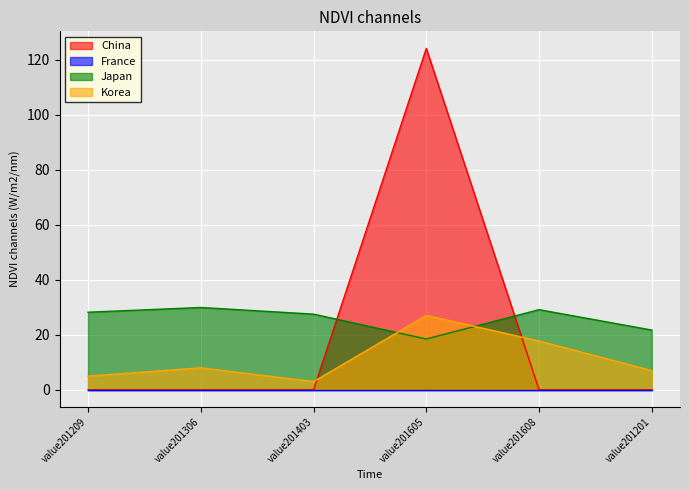

What is the sum of all Japan values?

155.1